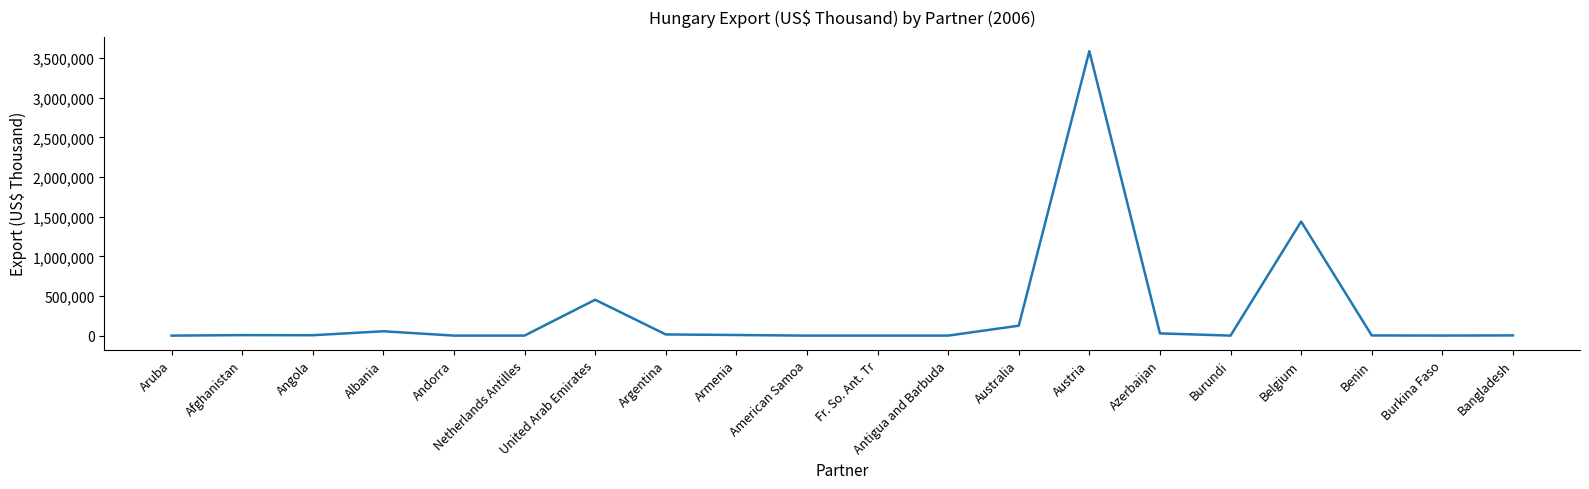

What is the difference between the maximum and minimum values?

3587098